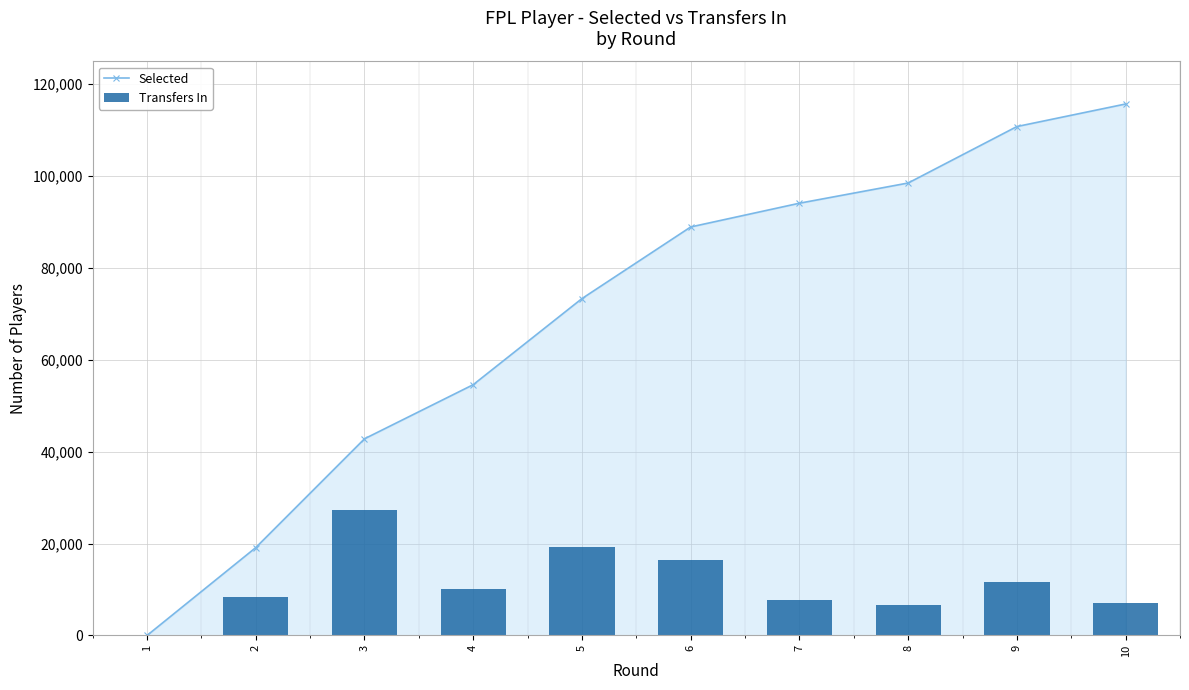

What is the maximum value shown in the chart?

115581